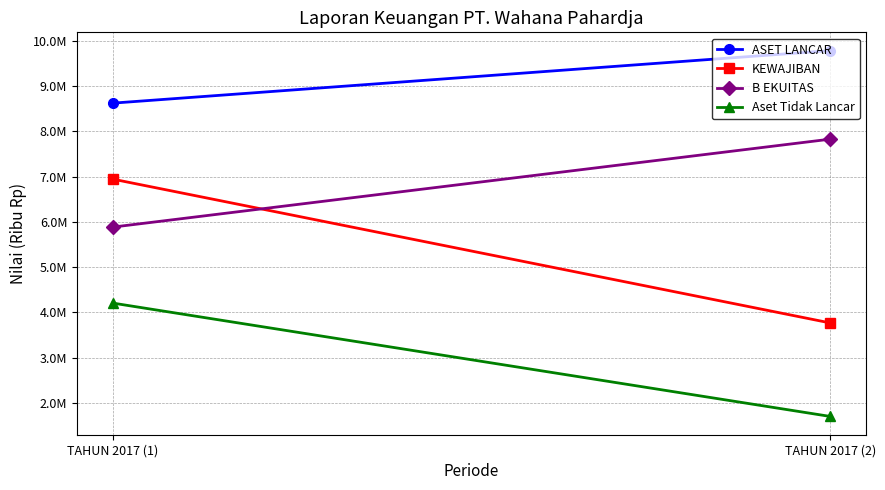

True or false: ASET LANCAR has a value of 3545192 at TAHUN 2017 (1).

False